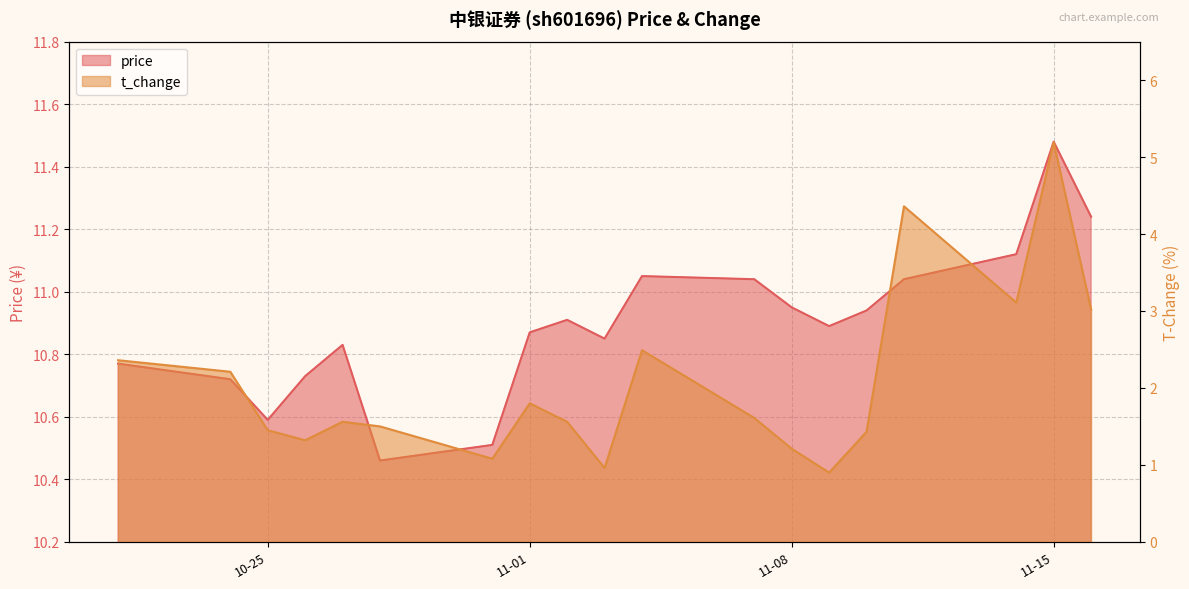

What position from the left is 11-01?

8